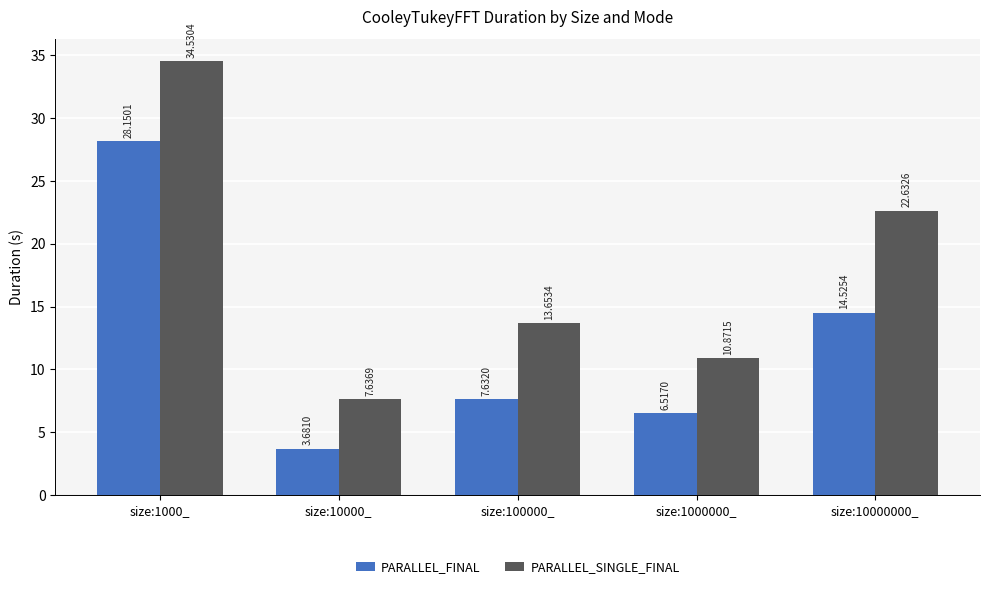

The value of PARALLEL_SINGLE_FINAL at size:1000000_ is 6.2. True or false?

False